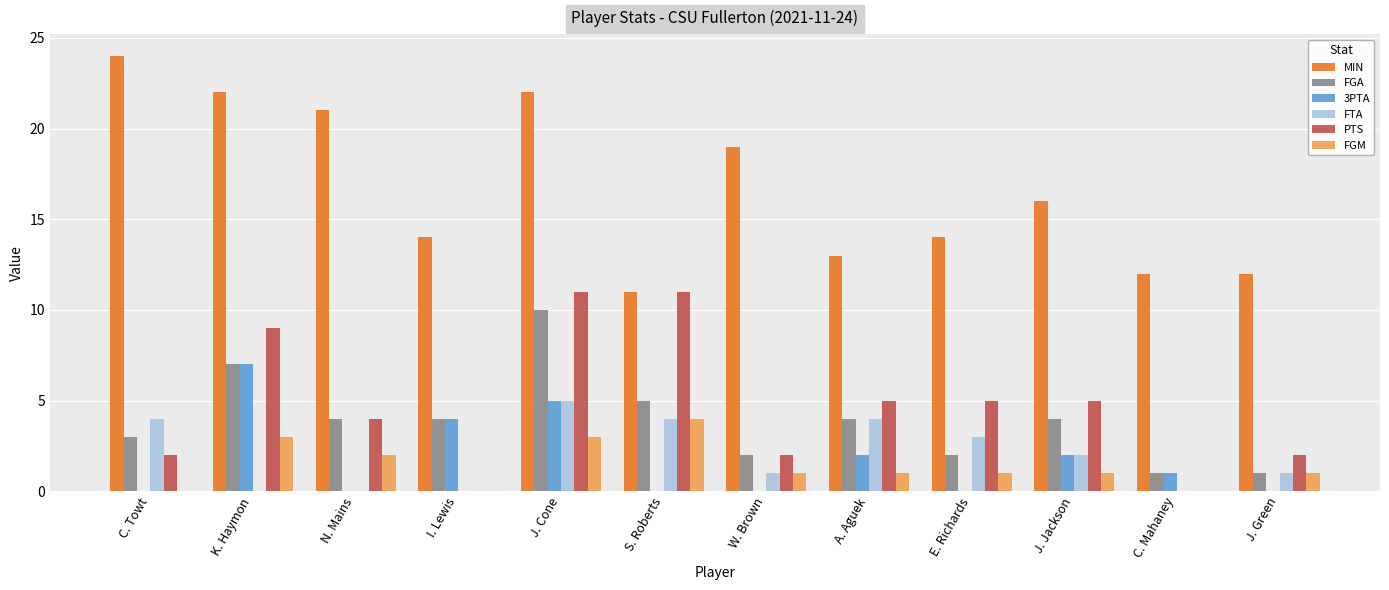

Are the bars grouped side by side (vs. stacked)?

Yes